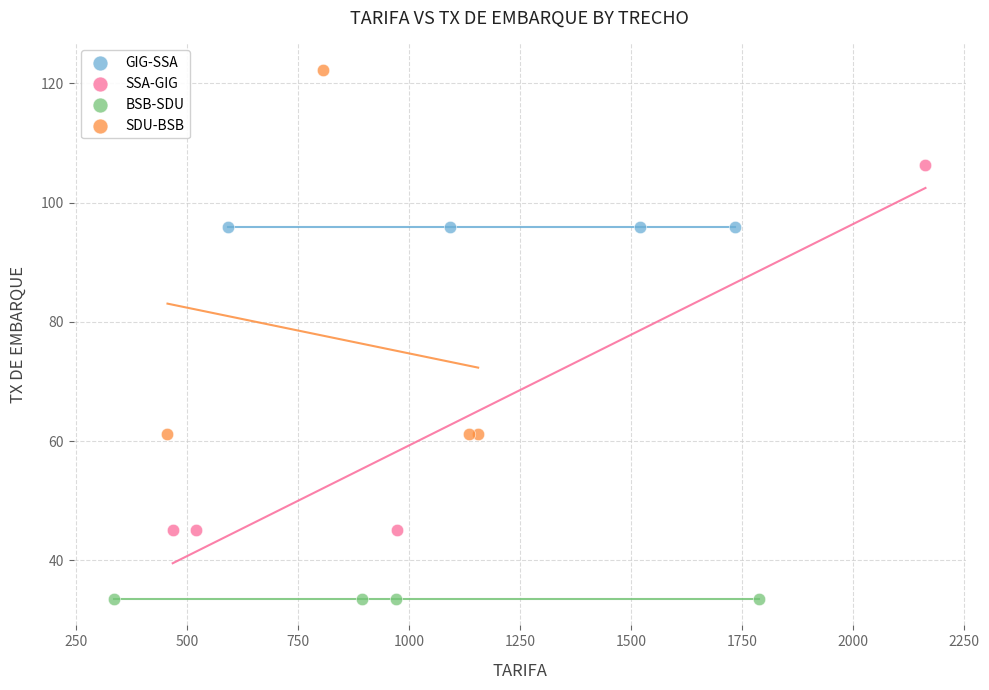

Which series reaches the minimum Y coordinate?

BSB-SDU